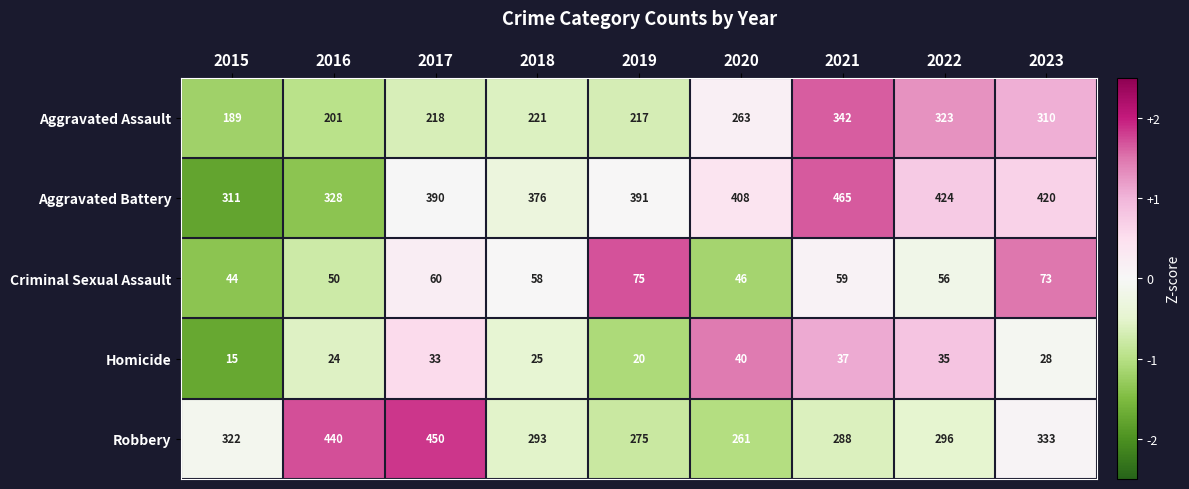

Count the number of categories in the chart.

9